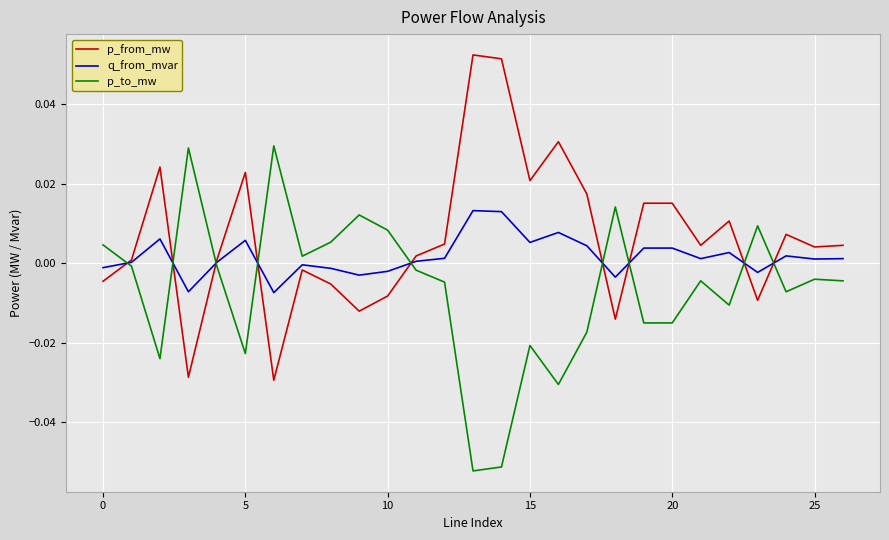

How many intersections are there between p_to_mw and p_from_mw?

9